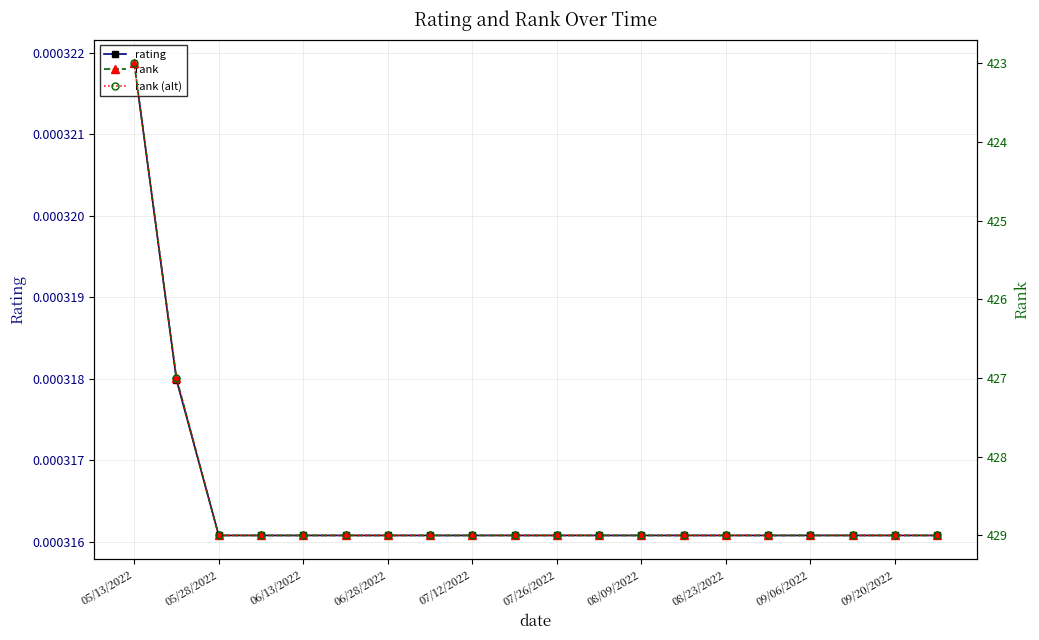

Which category has the highest value in the rating series?

05/13/2022